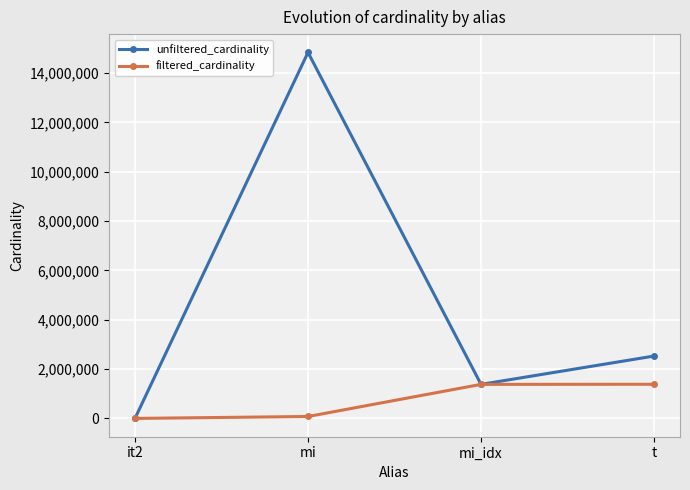

What is the highest value of the filtered_cardinality series?

1384626